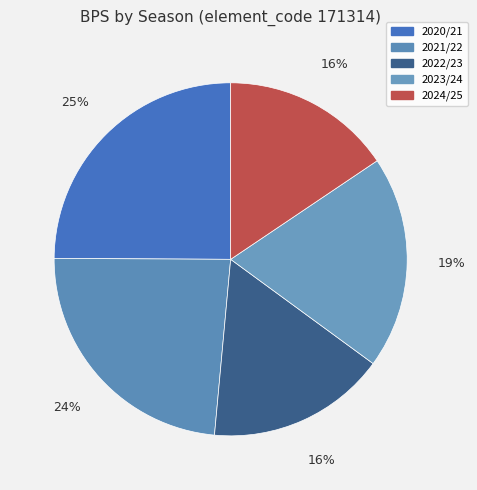

What is the change in value from 2020/21 to 2023/24?

-143